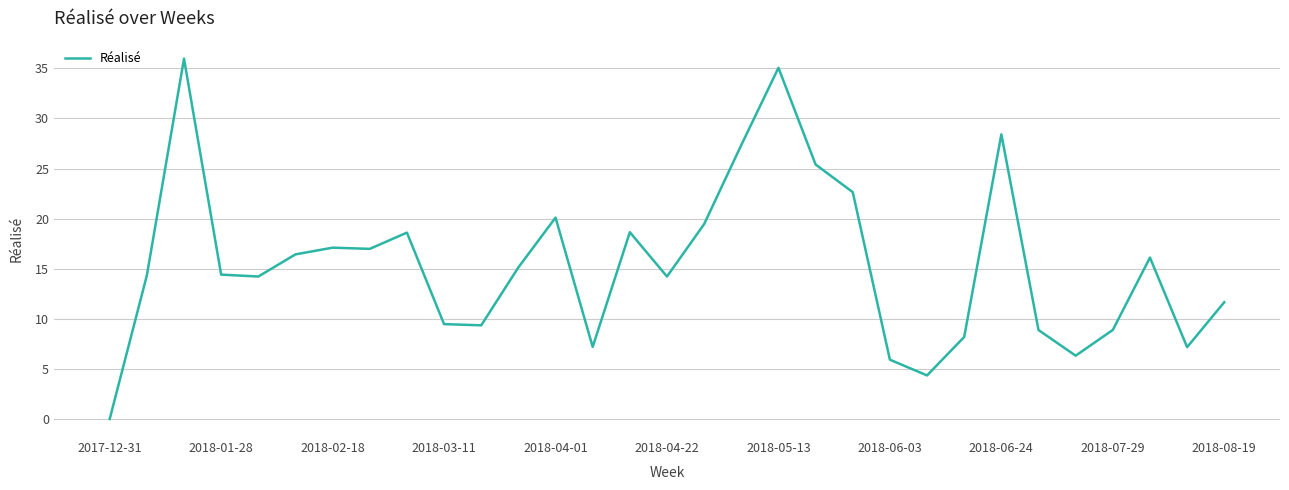

What is the greatest value displayed?

36.0